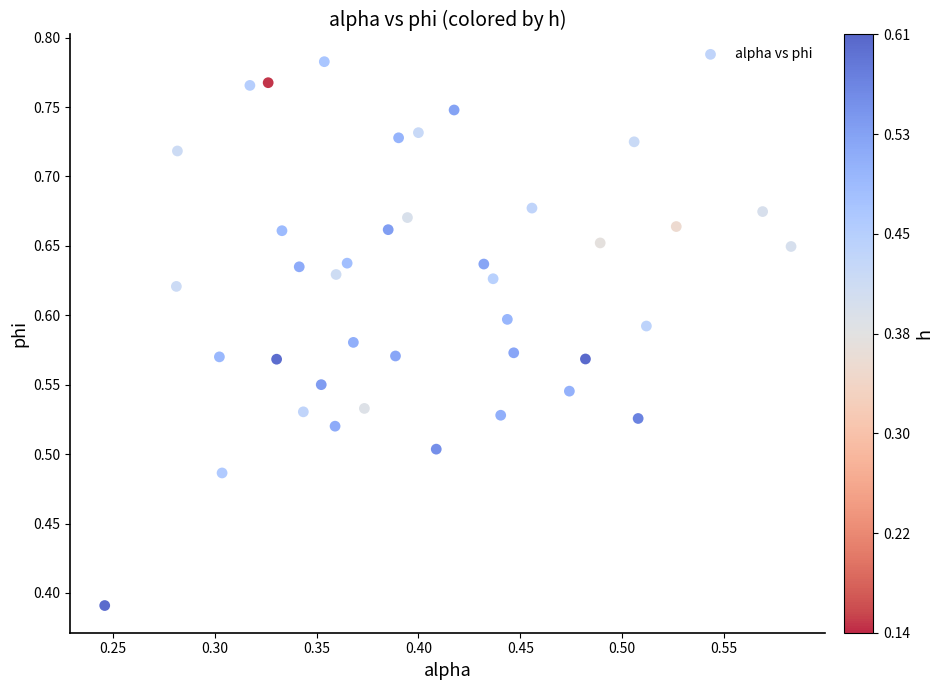

What is the range of X values (max minus min)?

0.3